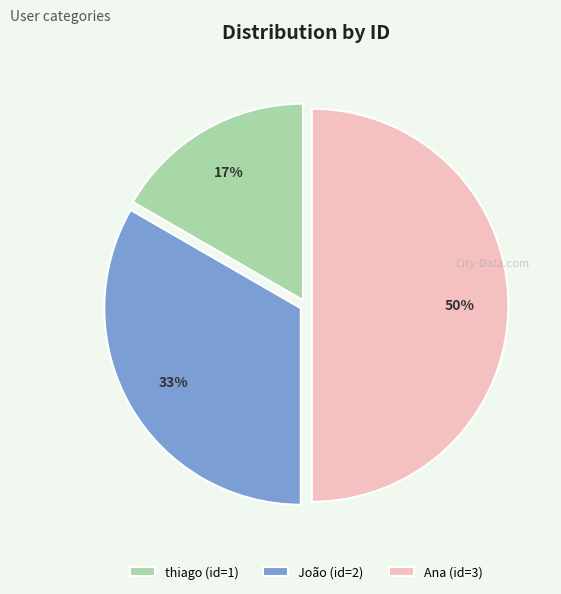

Rank the categories by value from highest to lowest.

Ana, João, thiago